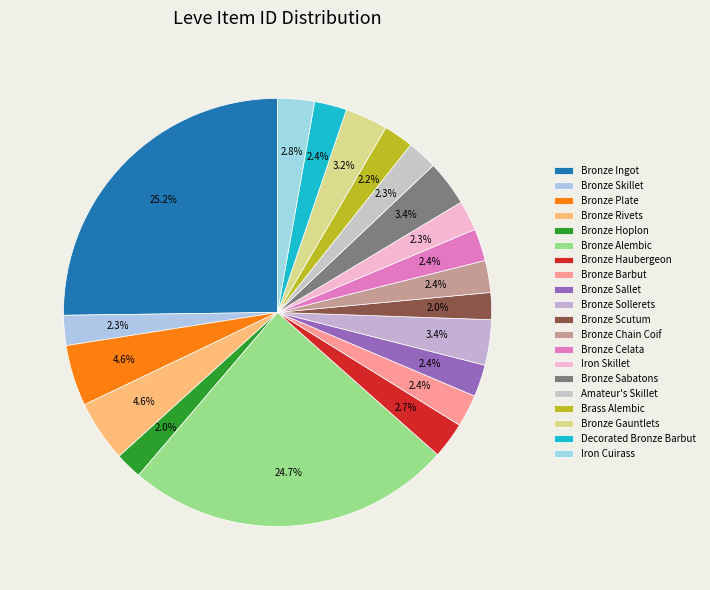

To the nearest percent, what is the average slice percentage?

5%